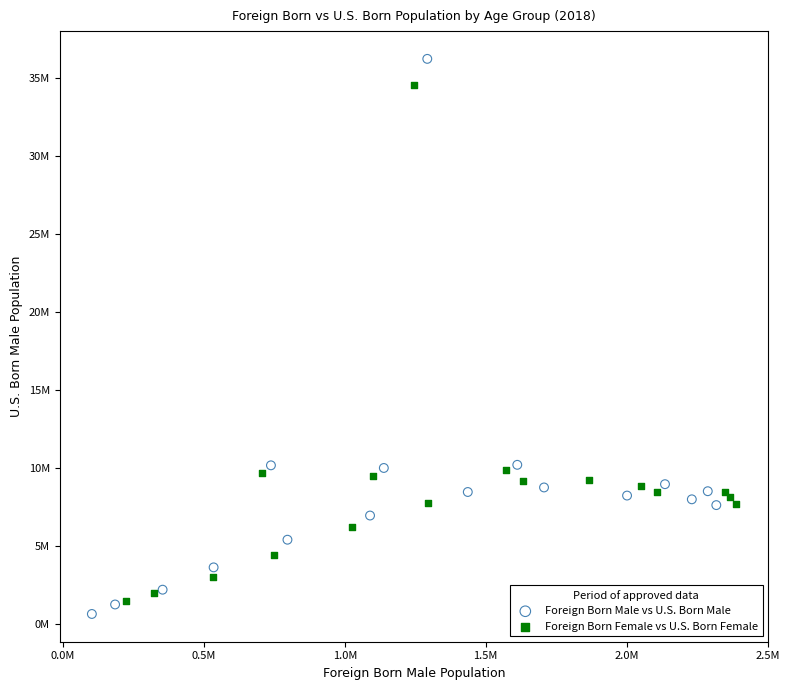

What are all the series names shown in the legend?

Foreign Born Male vs U.S. Born Male, Foreign Born Female vs U.S. Born Female